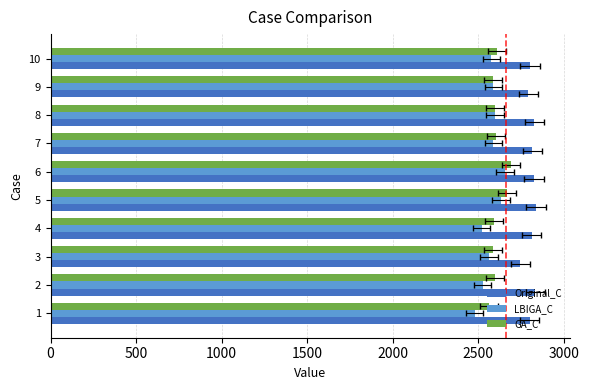

How many bars are there in total?

30